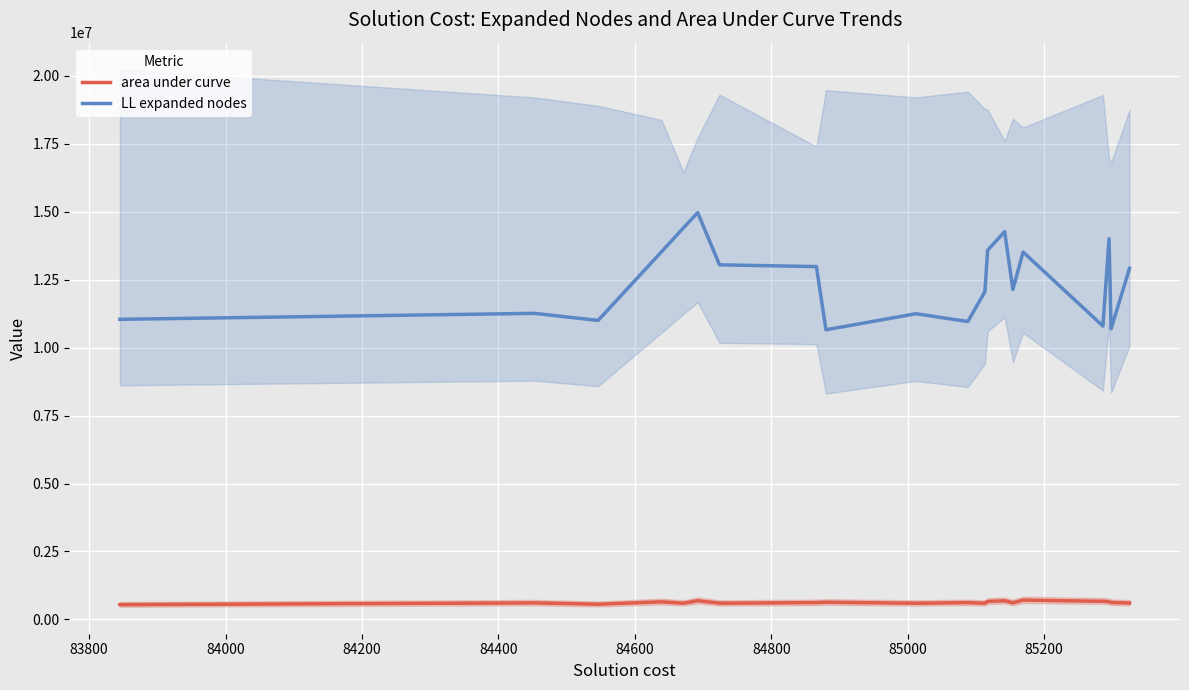

Reading left to right, extract all data points from this chart.

area under curve: 544639	609439	560146	647868	596855	688013	597644	618976	632234	596547	617926	595850	663257	687023	610333	710799	666711	652027	622765	604058
LL expanded nodes: 11041882	11261873	11000933	13528732	14402798	14967257	13045831	12982325	10657303	11248121	10960414	12056903	13583073	14267728	12138773	13518315	10795409	14005589	10693802	12916853